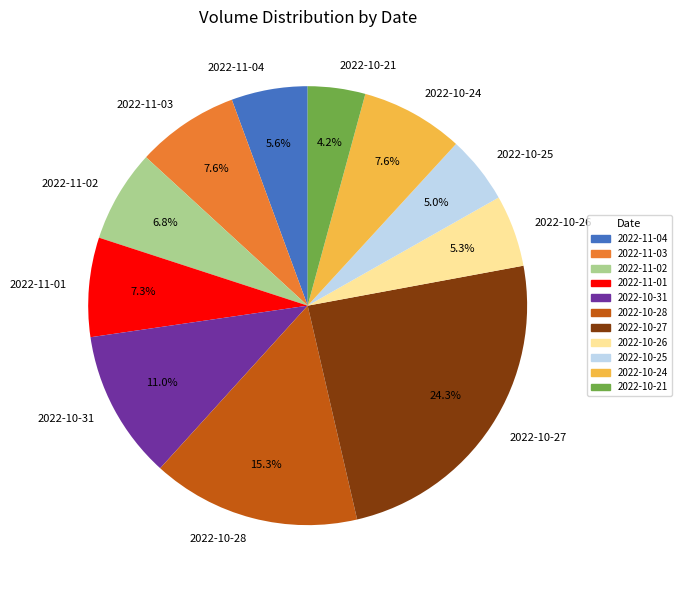

Is there a majority slice in this chart?

No